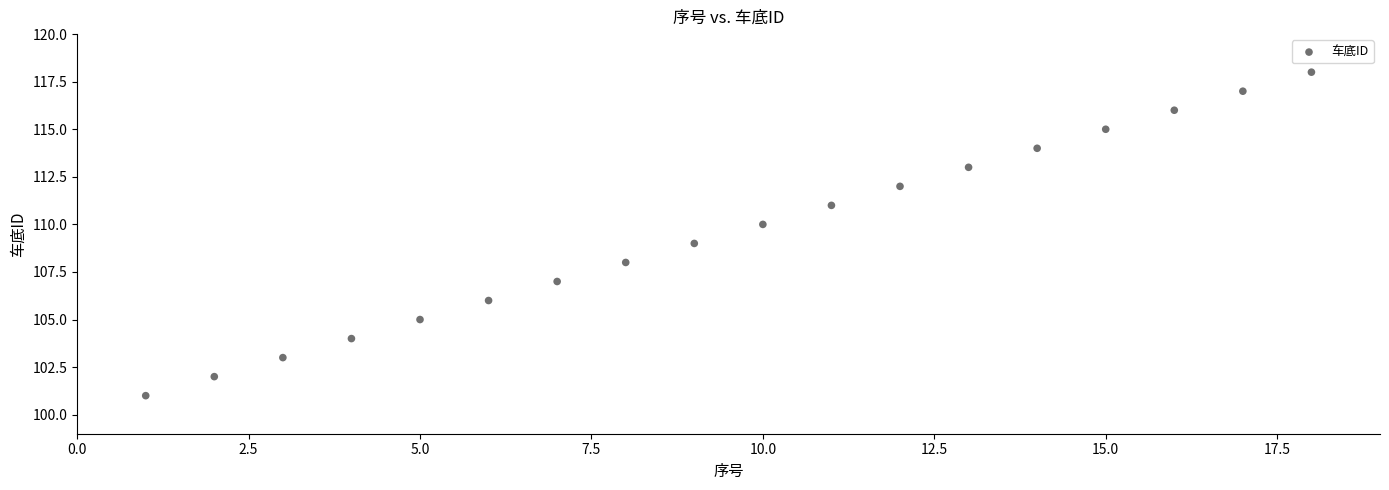

What is the range of X values (max minus min)?

17